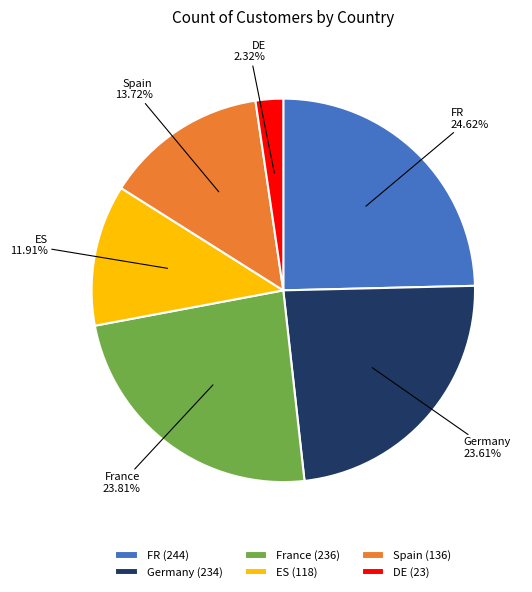

To the nearest percent, what portion does Germany represent?

24%